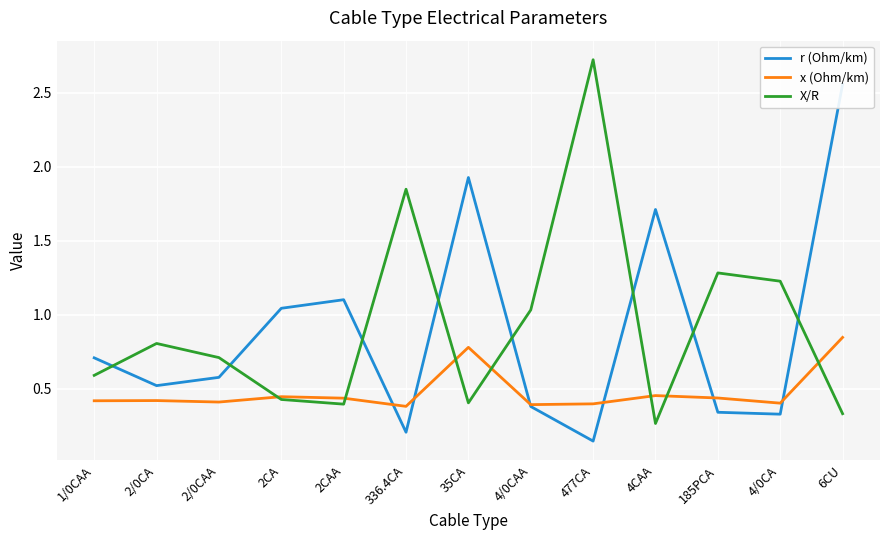

What is the sum of all r (Ohm/km) values?

11.6